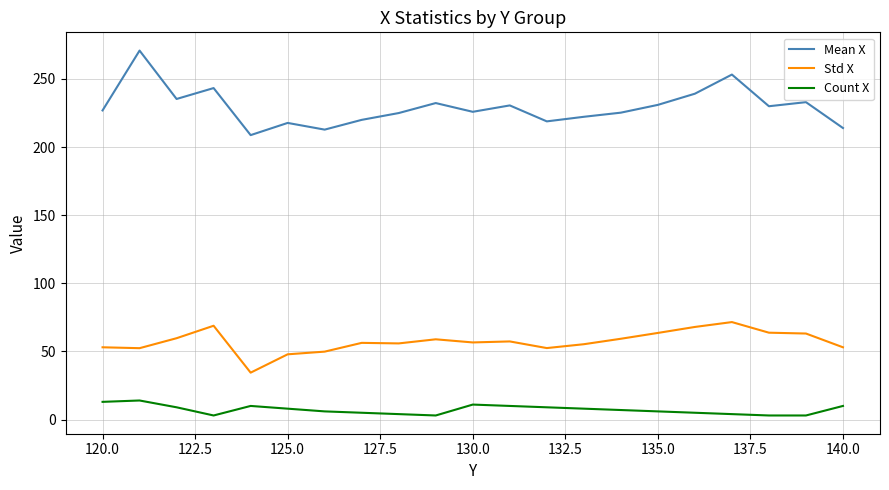

Which series has the widest spread of values?

Mean X